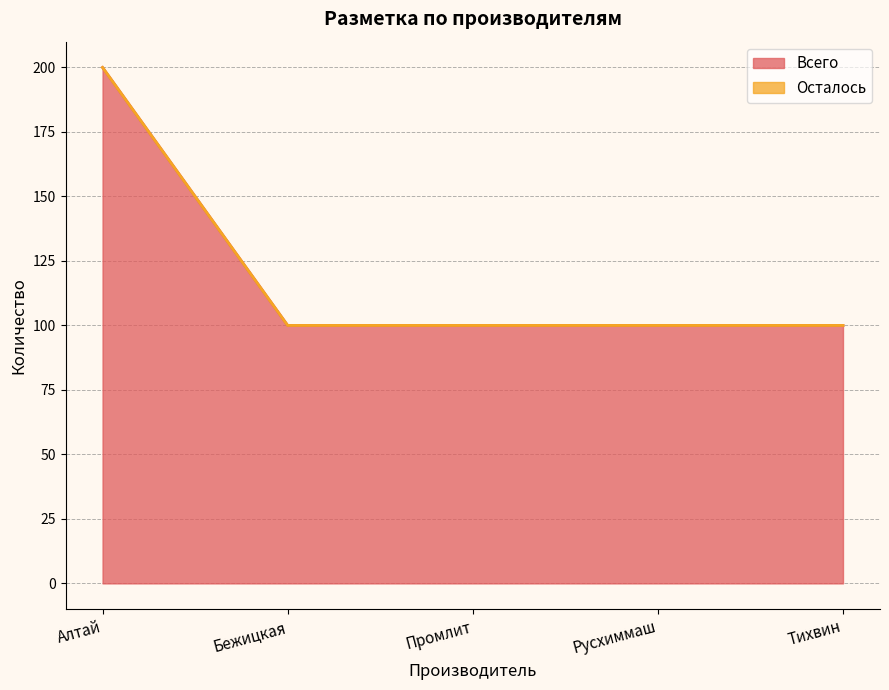

What is the label of the 1st point from the left?

Алтай